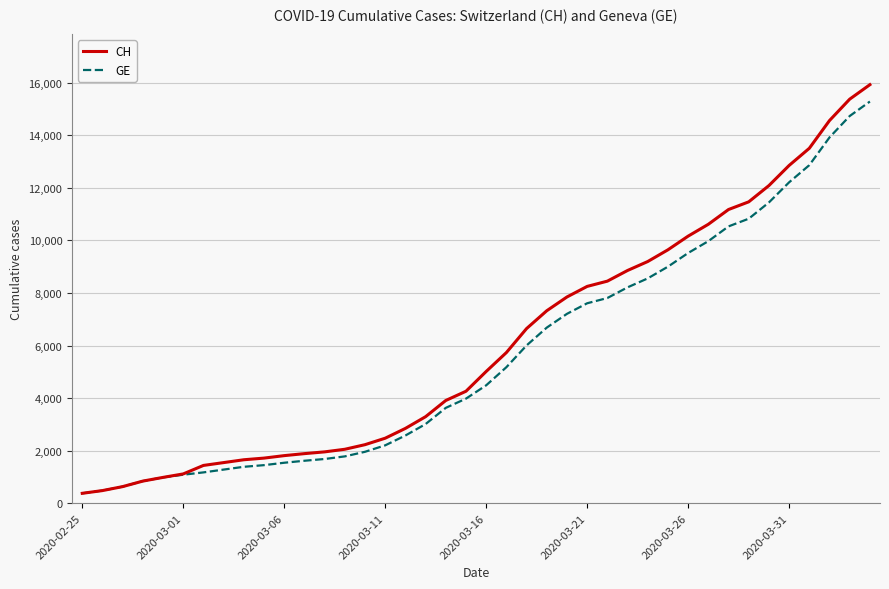

What is the maximum value for GE?

15284